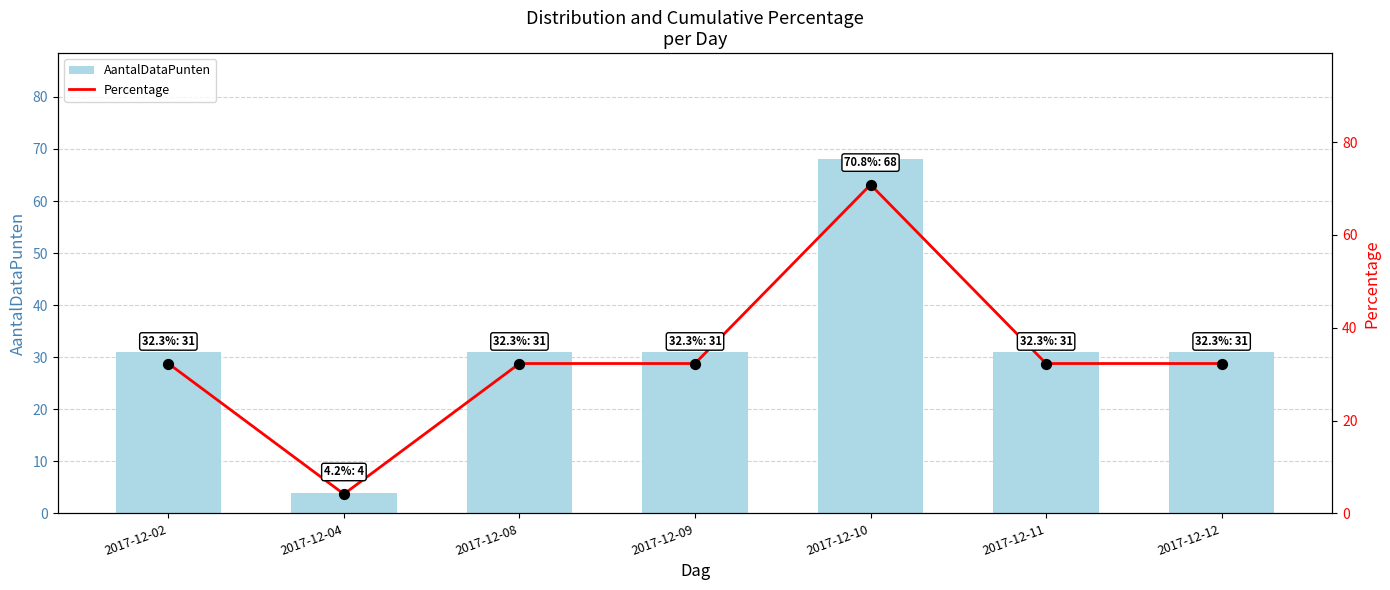

At which category is the sum across all series the highest?

2017-12-10